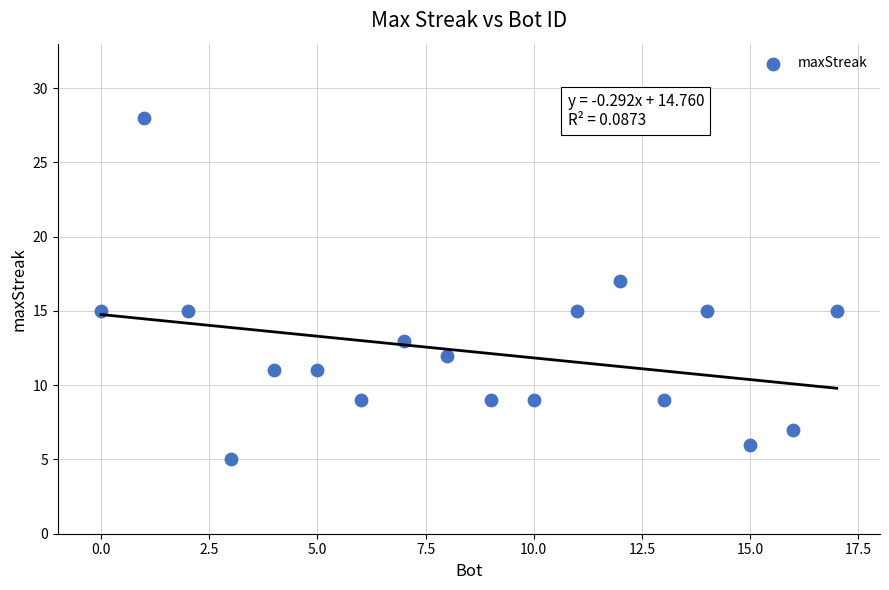

What is the range of X values (max minus min)?

17